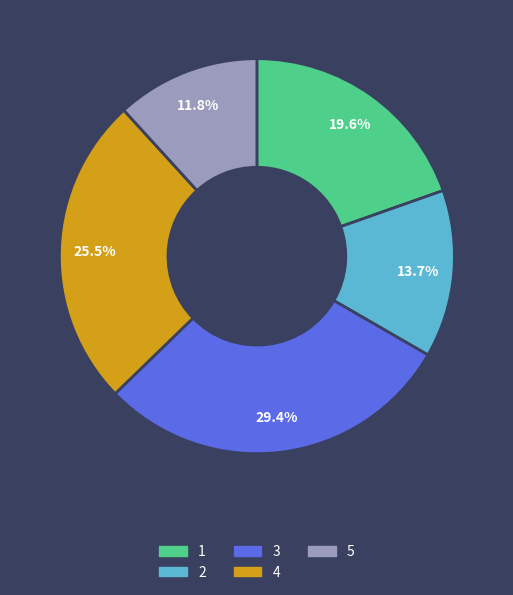

Count the number of slices in the pie.

5